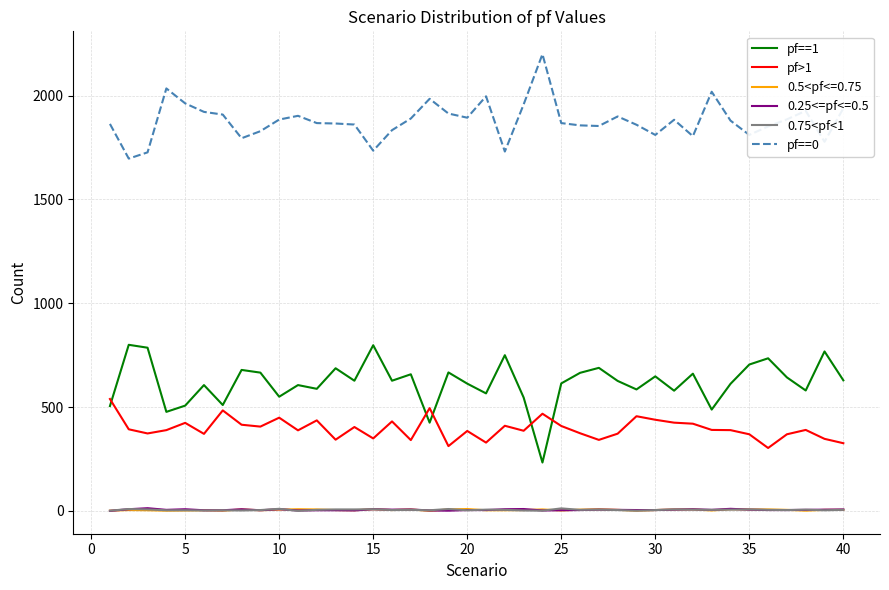

What is the difference between the maximum and minimum values in the pf==1 series?

567